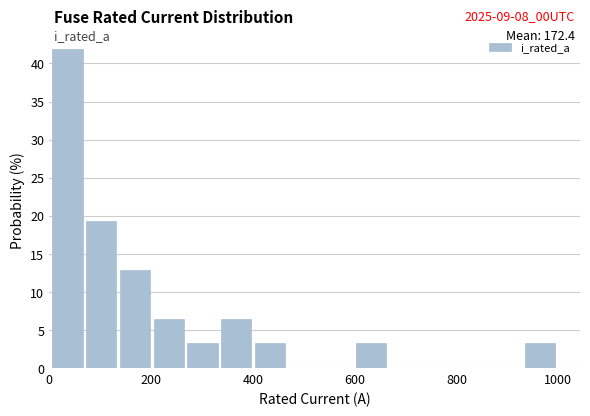

Read against the x-axis, roughly where is the centre of the tallest bar?

40